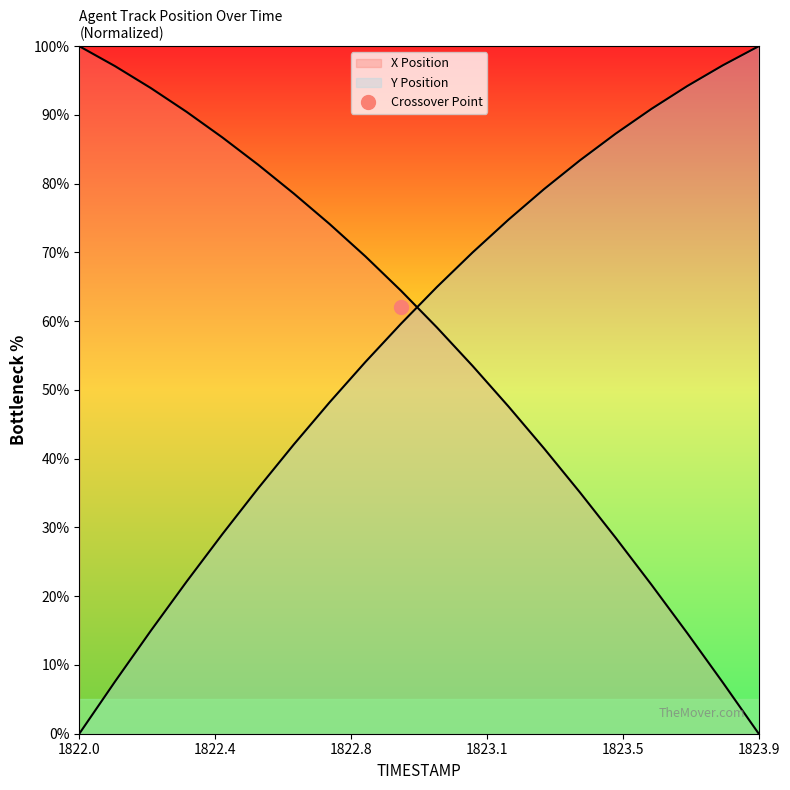

What is the label of the 20th point from the left?

1823.9